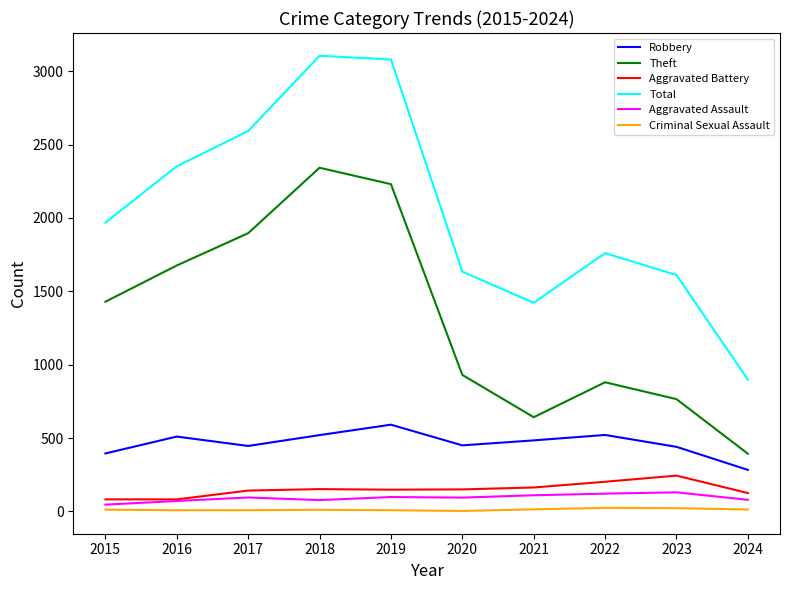

Is the value of Aggravated Battery at 2019 greater than the value of Total at 2020?

No